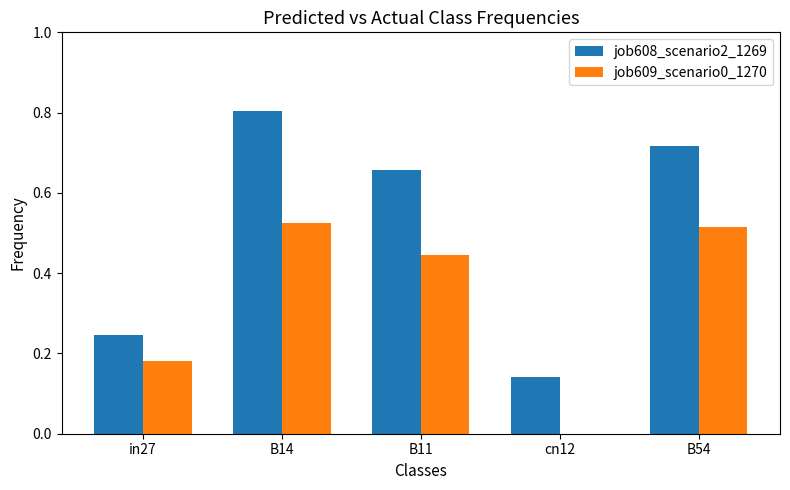

At which category is the sum across all series the highest?

B14